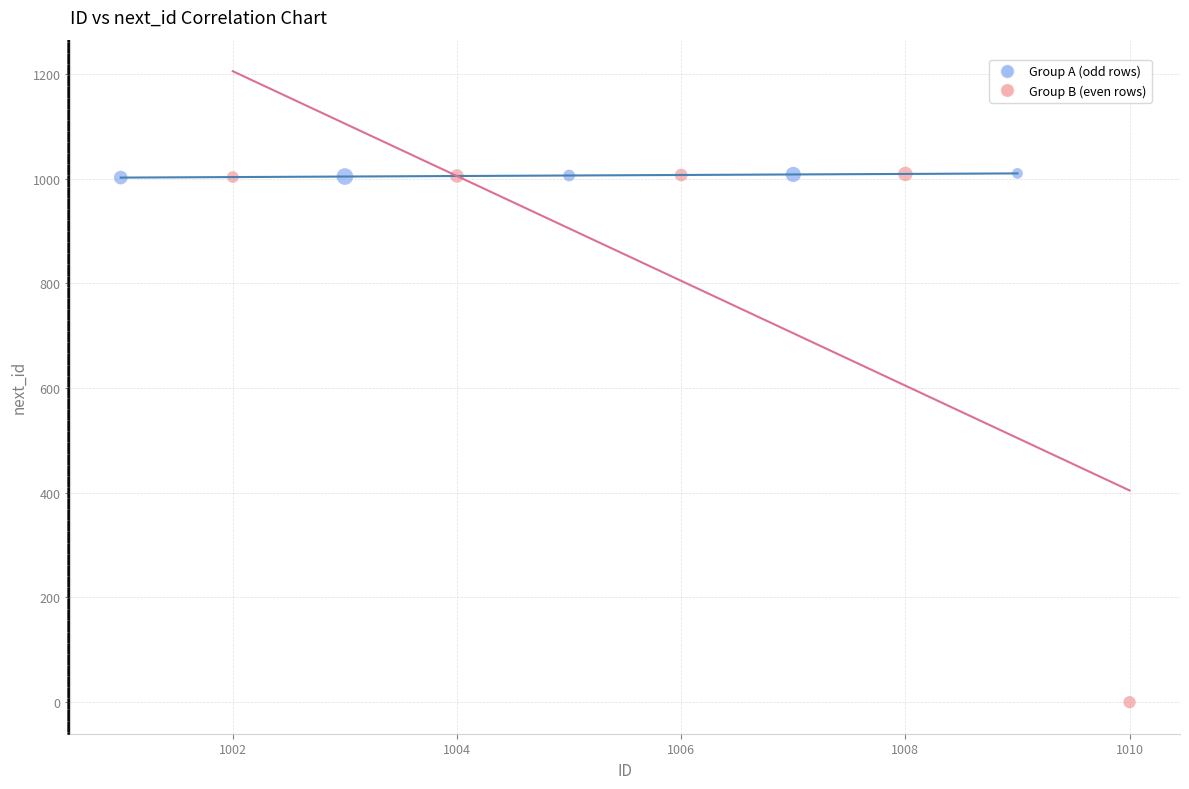

Which series has the widest spread of Y values?

Group B (even rows)